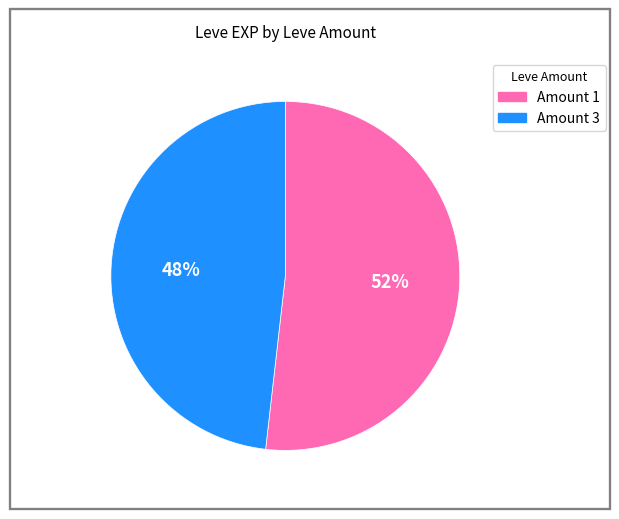

To the nearest percent, what is the difference between the largest and smallest slice percentages?

4%